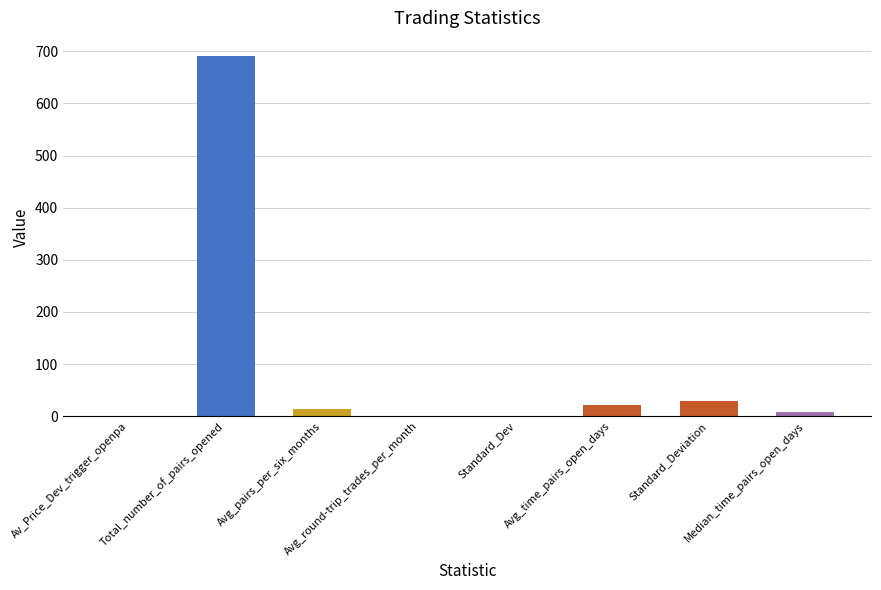

Which has a higher value, Total_number_of_pairs_opened or Median_time_pairs_open_days?

Total_number_of_pairs_opened